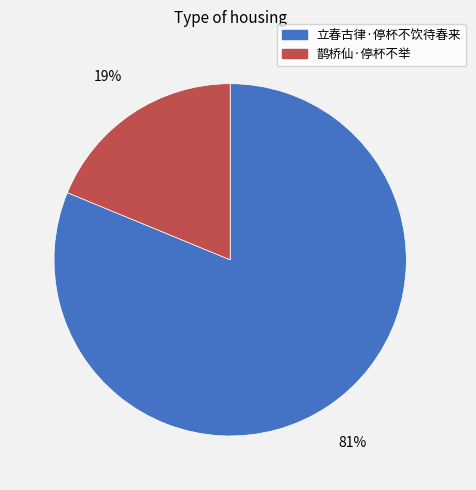

Which slice is the largest?

立春古律·停杯不饮待春来